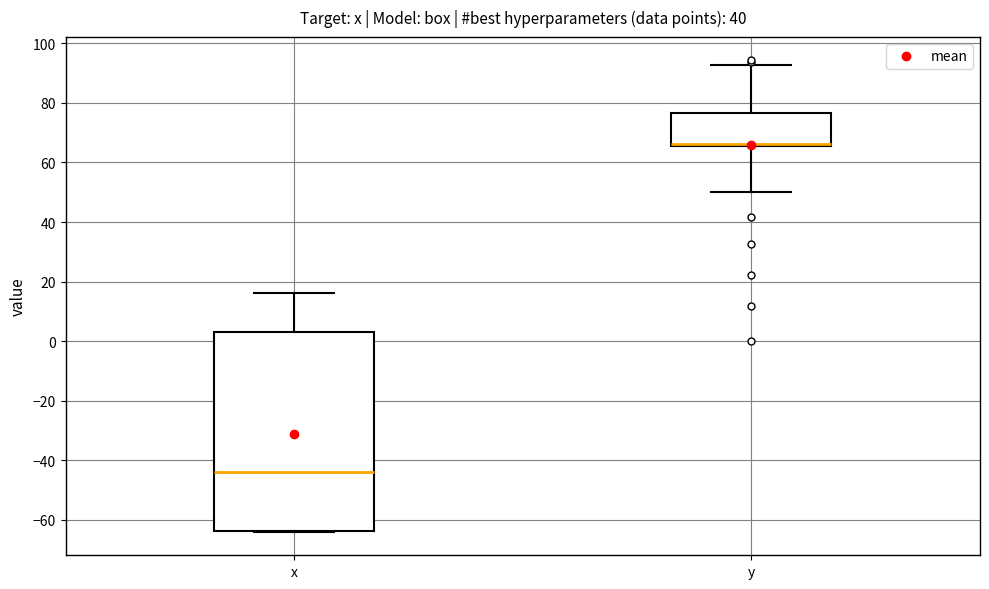

Which box has the lowest median line?

x